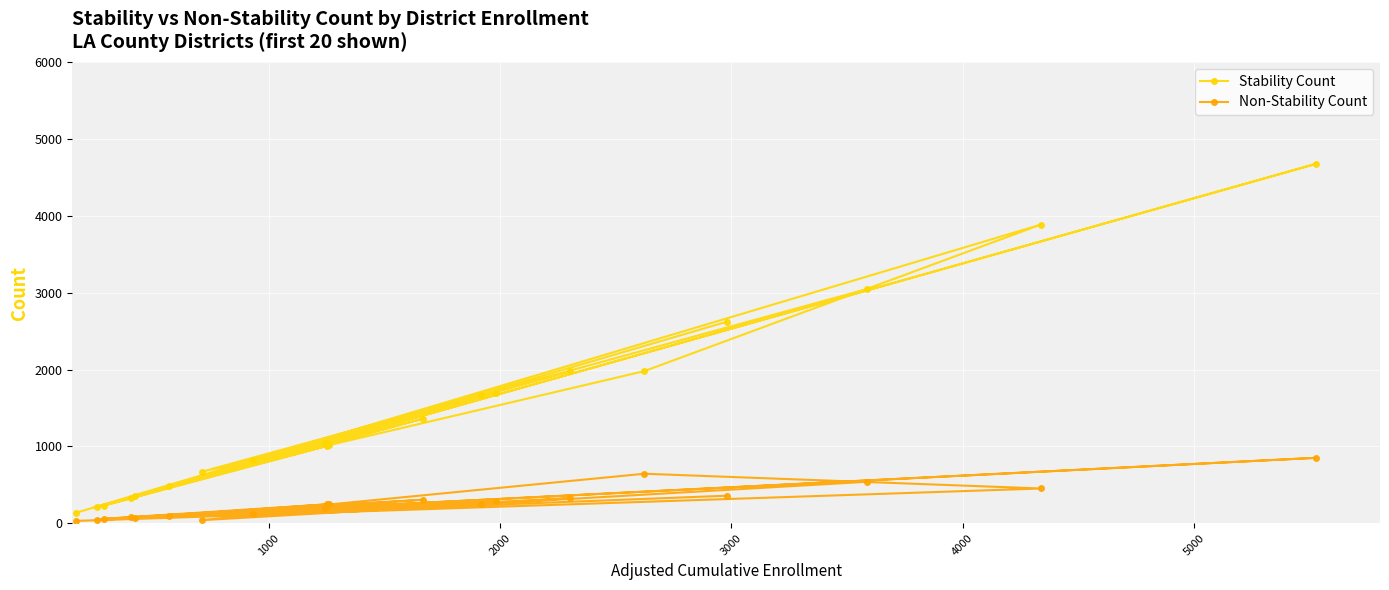

What is the lowest value of the Stability Count series?

137